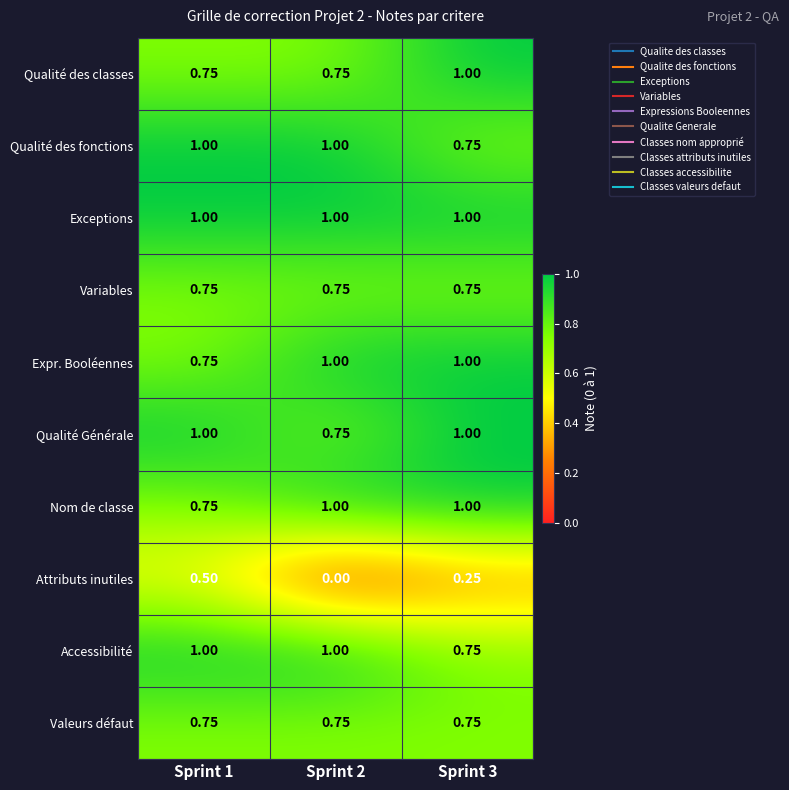

What is the difference between the highest and lowest values at Sprint 1?

0.5